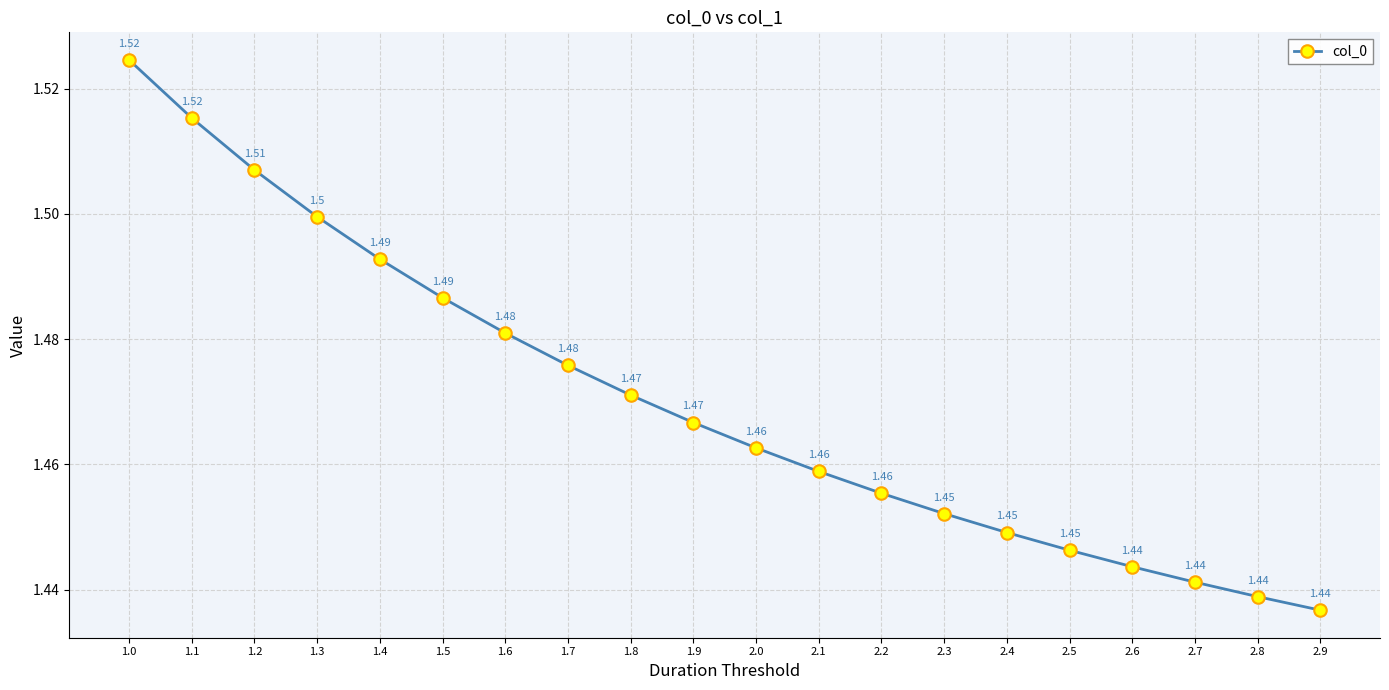

Approximately how many times larger is the value at 1.8 compared to 1.3?

1.0